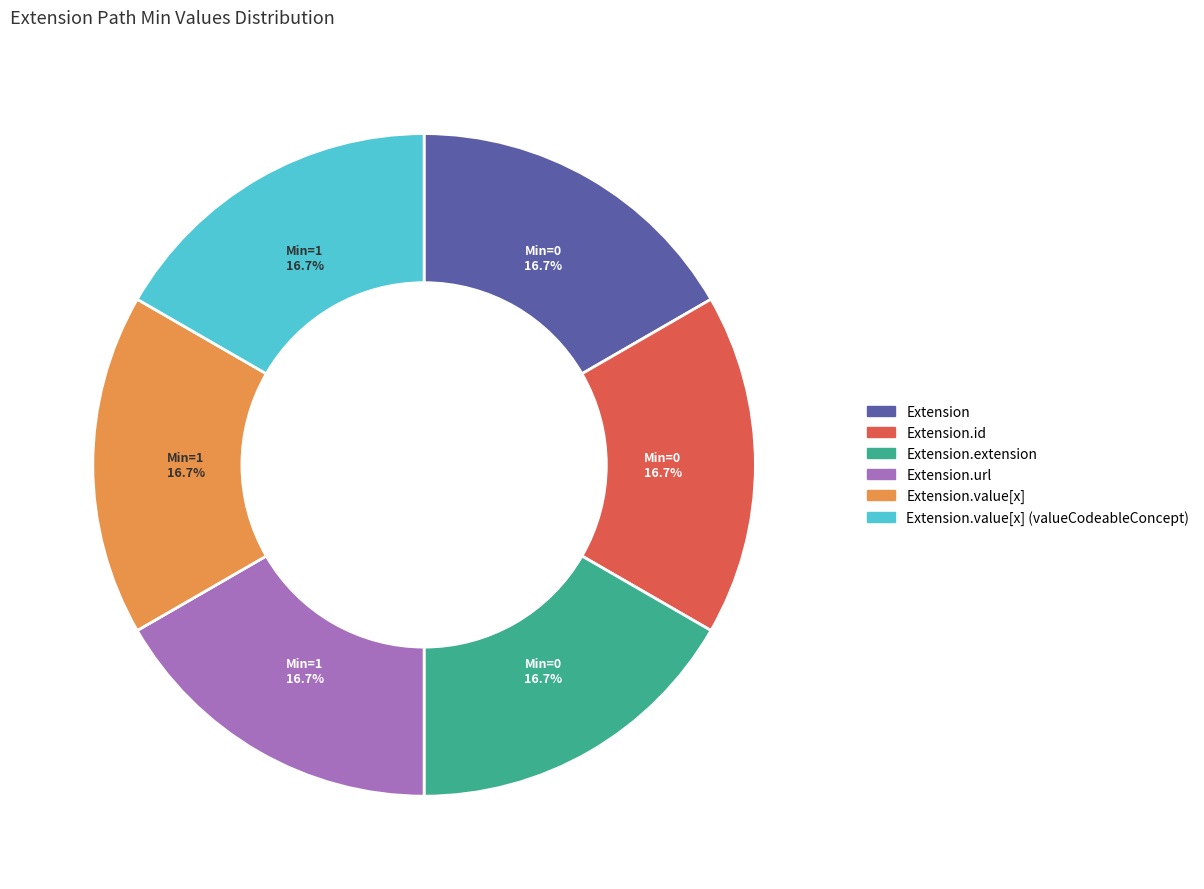

Does any single category account for the majority?

No